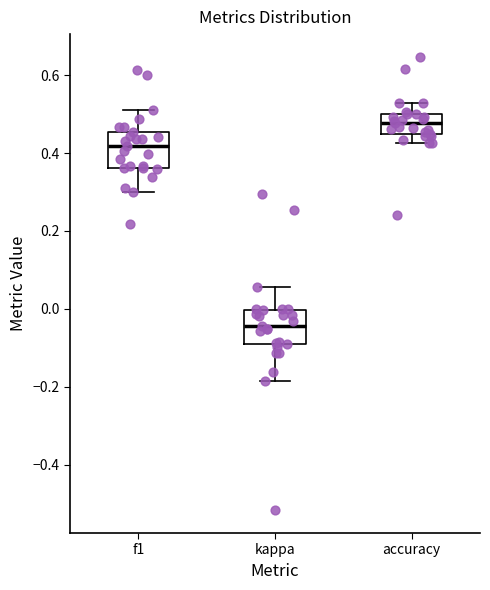

Where does the upper whisker of the box for f1 end on the y-axis? The values are not printed on the chart, so give them approximately, as read against the axis.

0.50